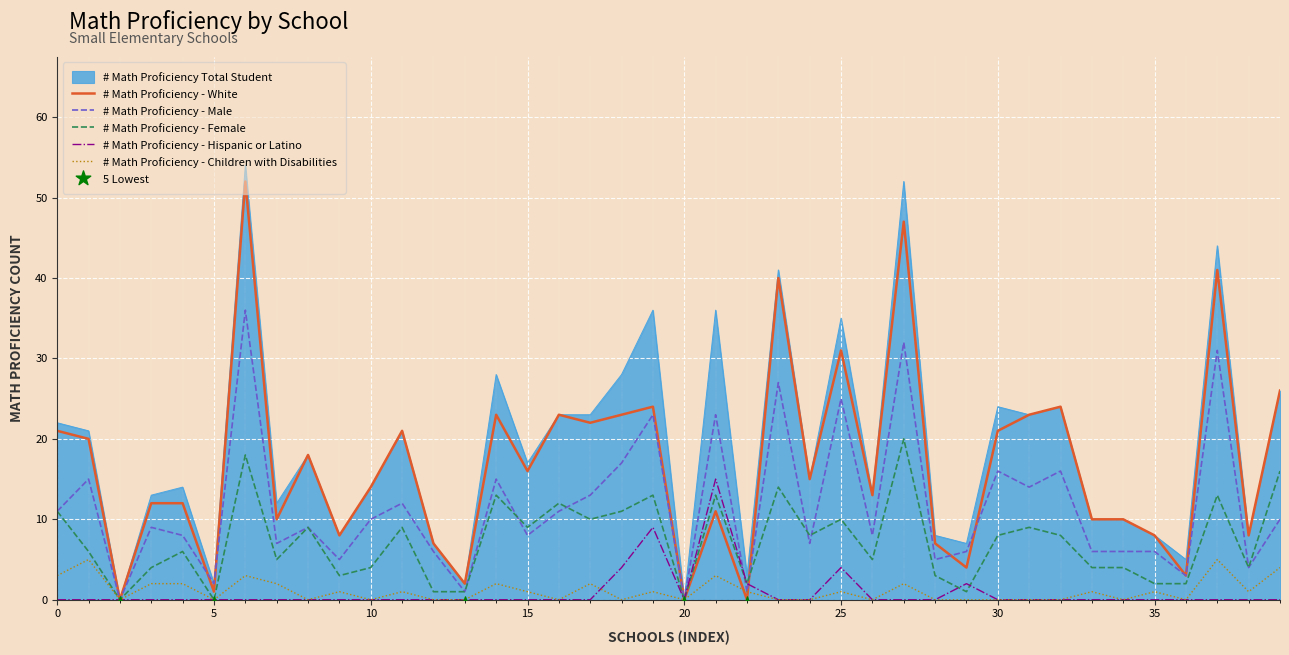

The value of # Math Proficiency - White at 25 is 20. True or false?

False